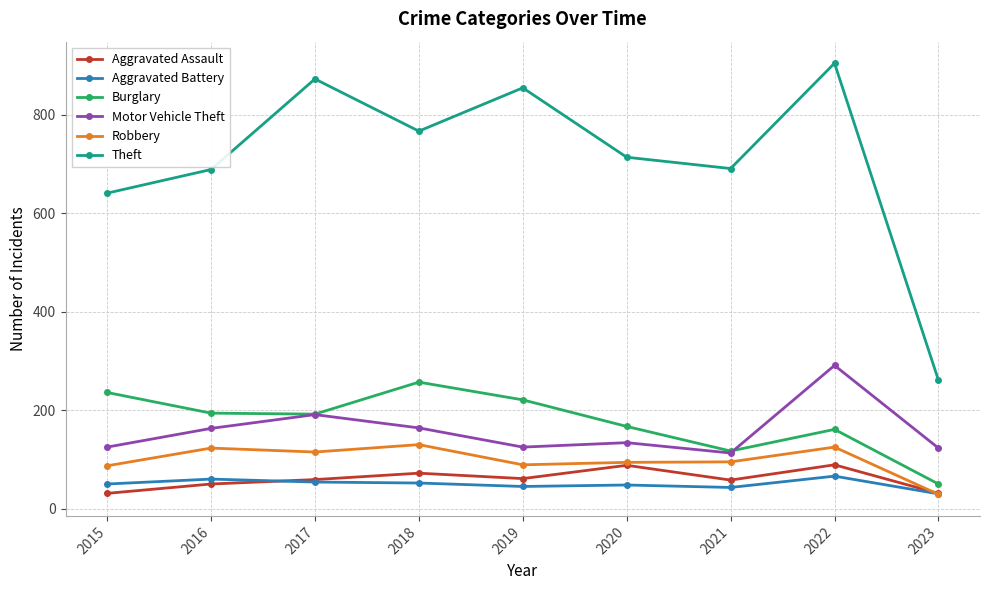

What is the spread (max minus min) of values at 2020?

666